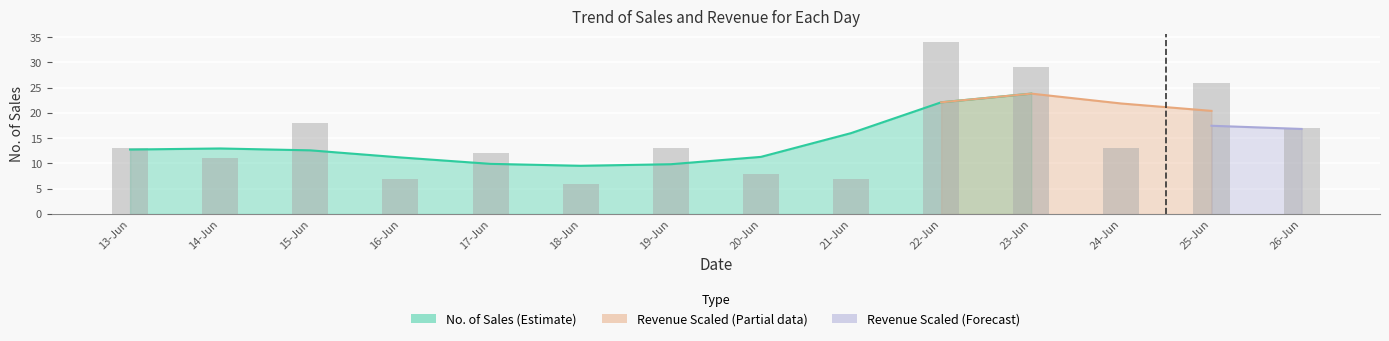

What is the difference between the maximum and minimum values?

28